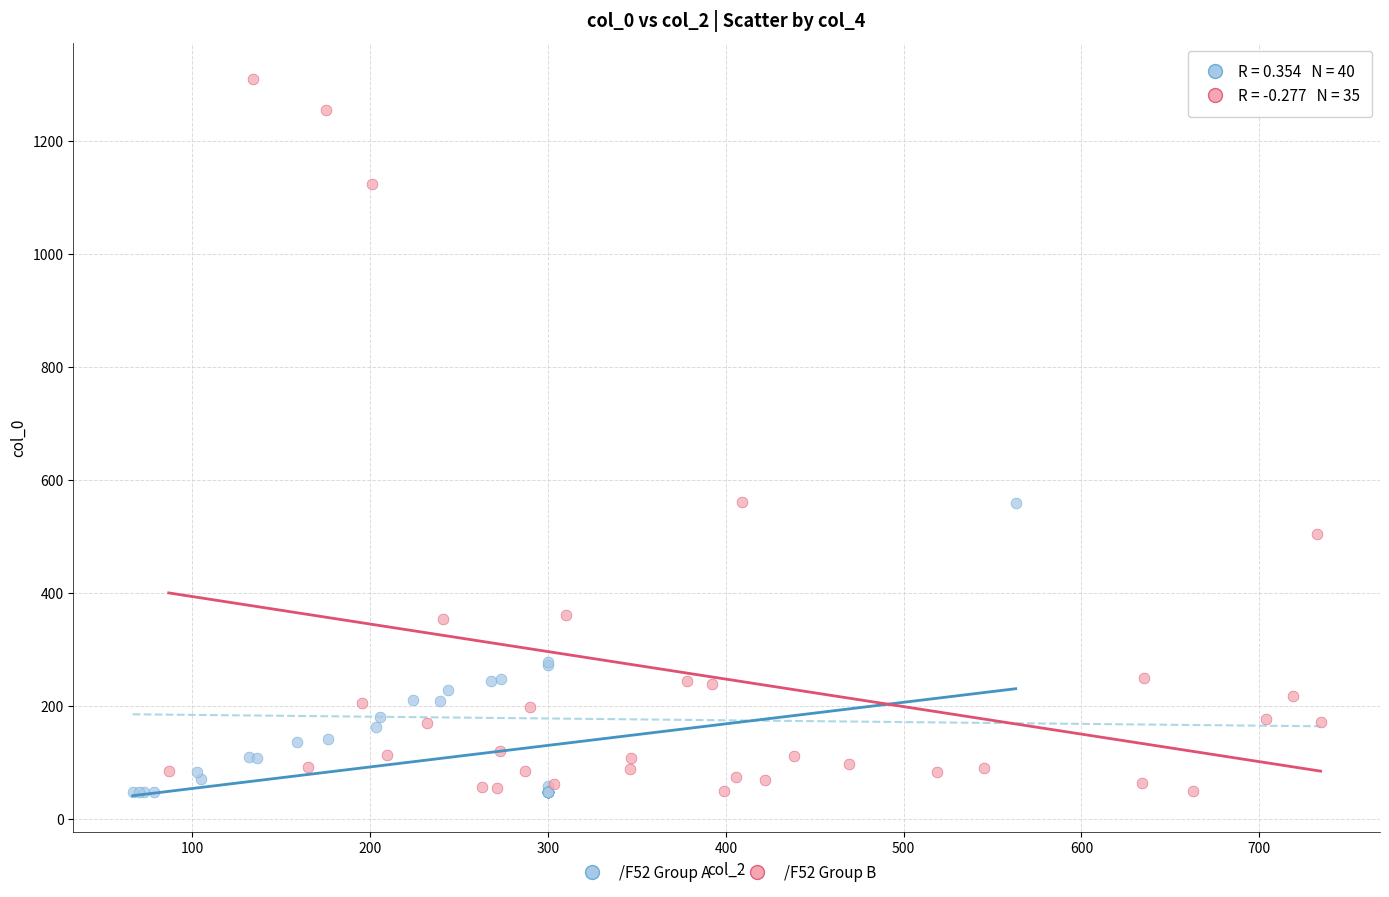

Which series reaches the maximum Y coordinate?

/F52 Group B